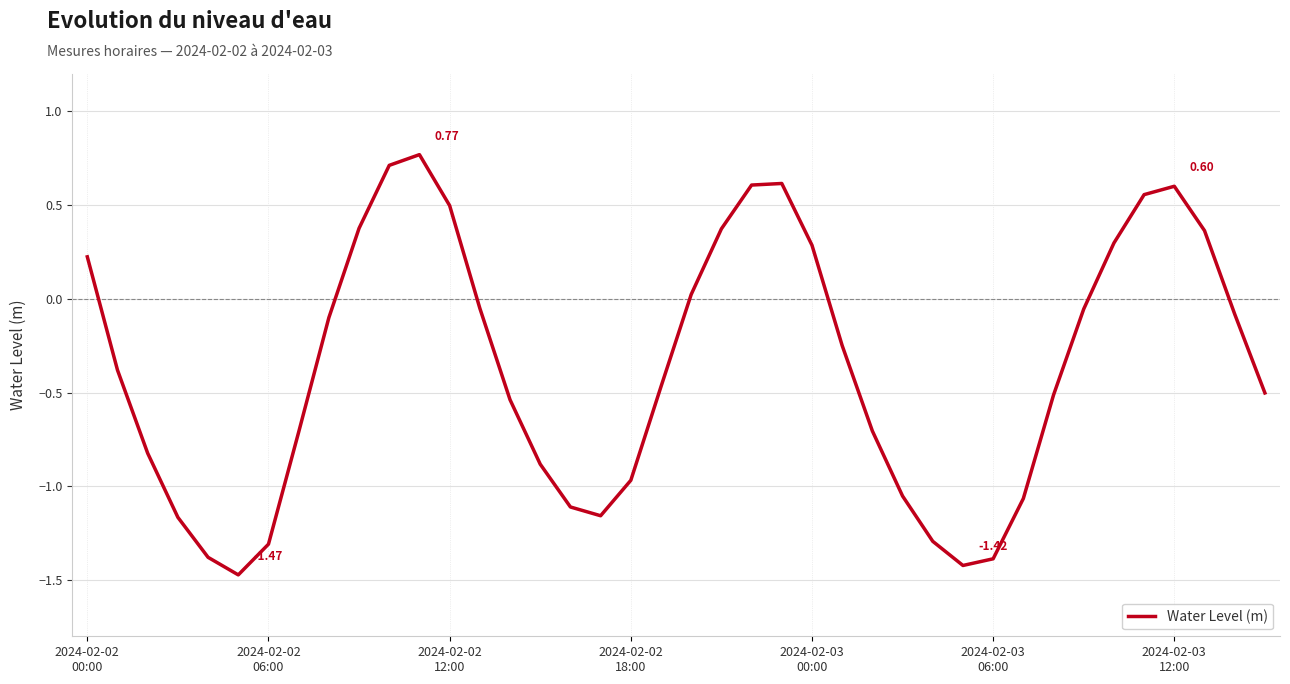

What is the difference between the maximum and minimum values?

2.2